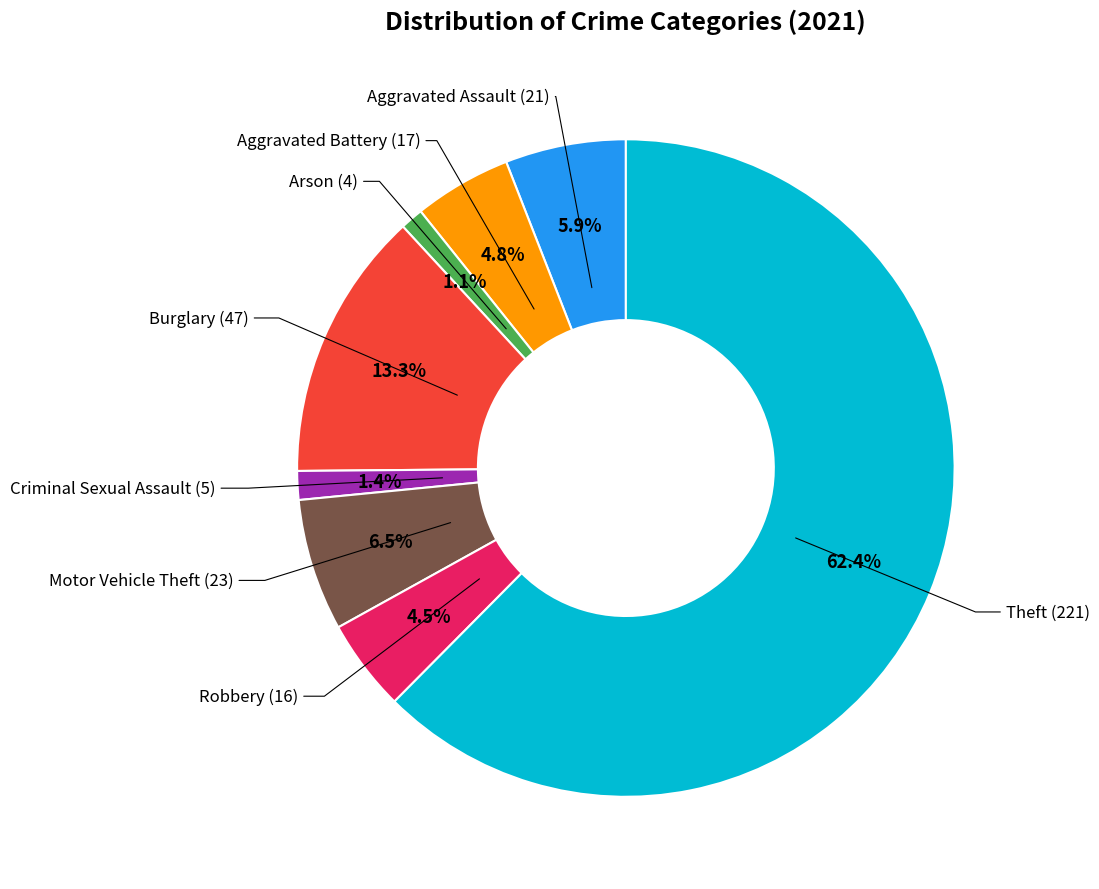

How many segments does this pie chart have?

8